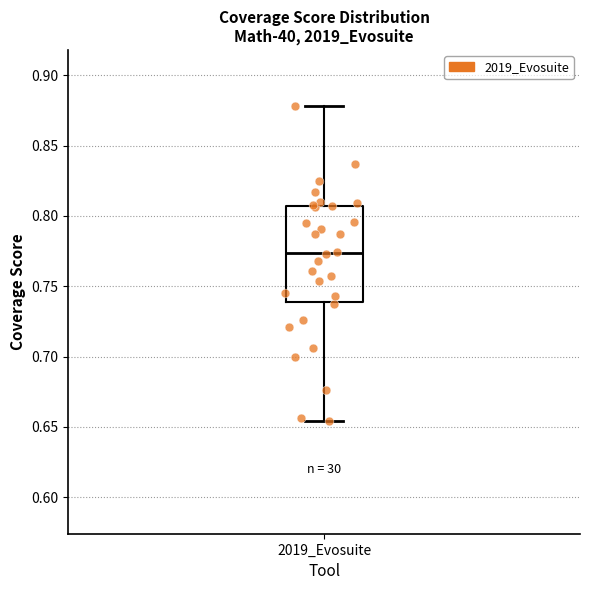

Read this box plot against the y-axis: the position of the median line, the range covered by the box, and the ends of both whiskers. The values are not printed on the chart, so give them approximately, as read against the axis.

median 0.775, box 0.740 to 0.805, whiskers 0.655 to 0.880